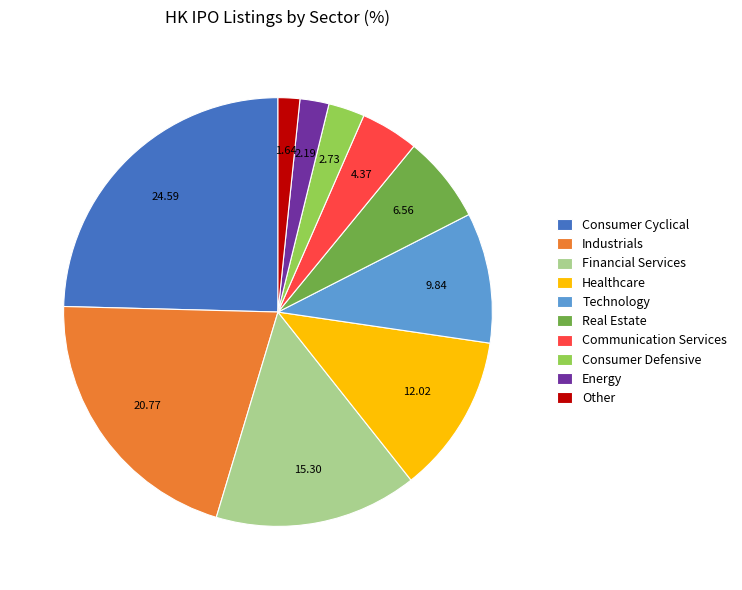

Do Technology and Energy together represent more than half of the pie?

No